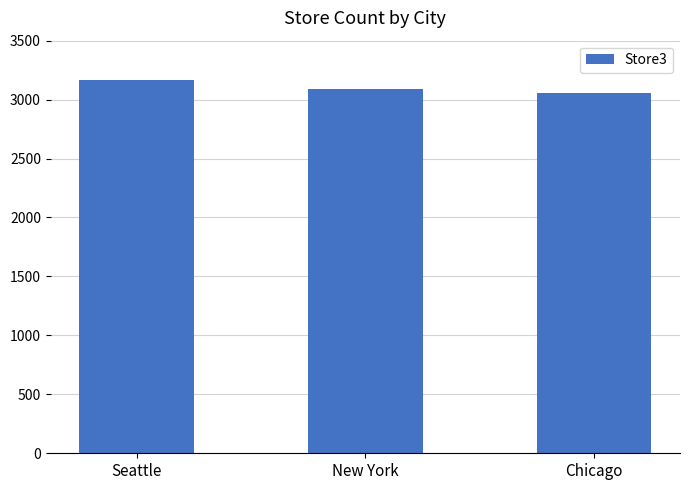

Where does the data first go above 3090?

Seattle